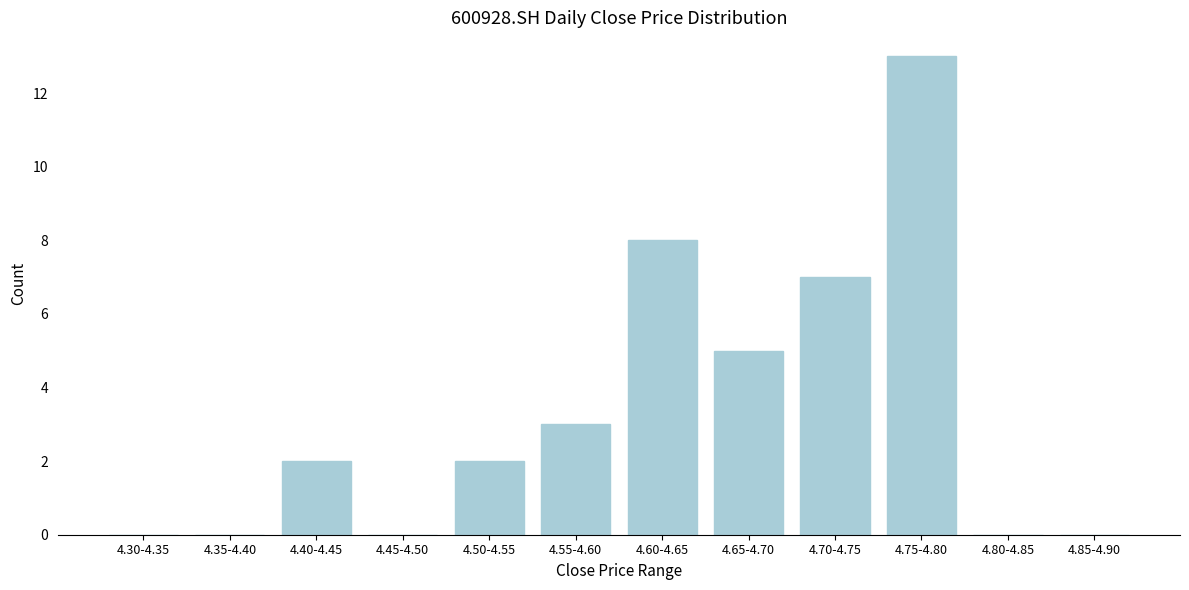

Reading left to right, what are all the values shown in this chart?

4.30-4.35=0	4.35-4.40=0	4.40-4.45=2	4.45-4.50=0	4.50-4.55=2	4.55-4.60=3	4.60-4.65=8	4.65-4.70=5	4.70-4.75=7	4.75-4.80=13	4.80-4.85=0	4.85-4.90=0